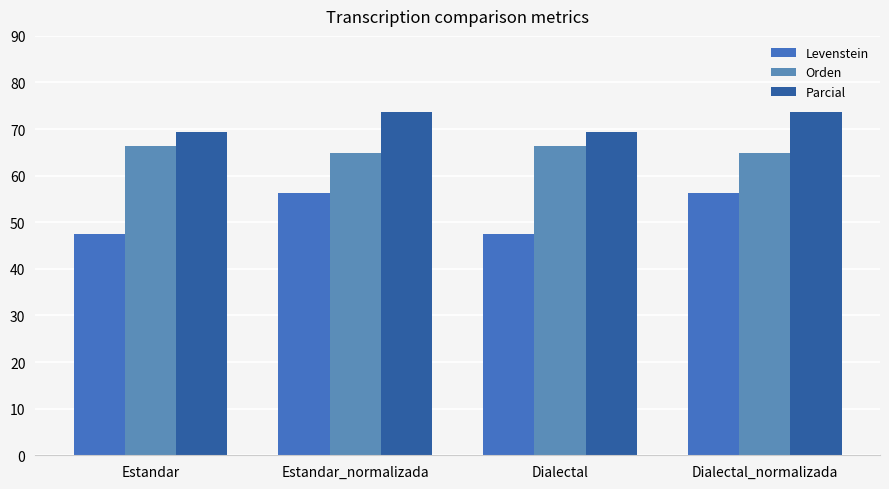

List the series in order of their overall mean, lowest first.

Levenstein, Orden, Parcial